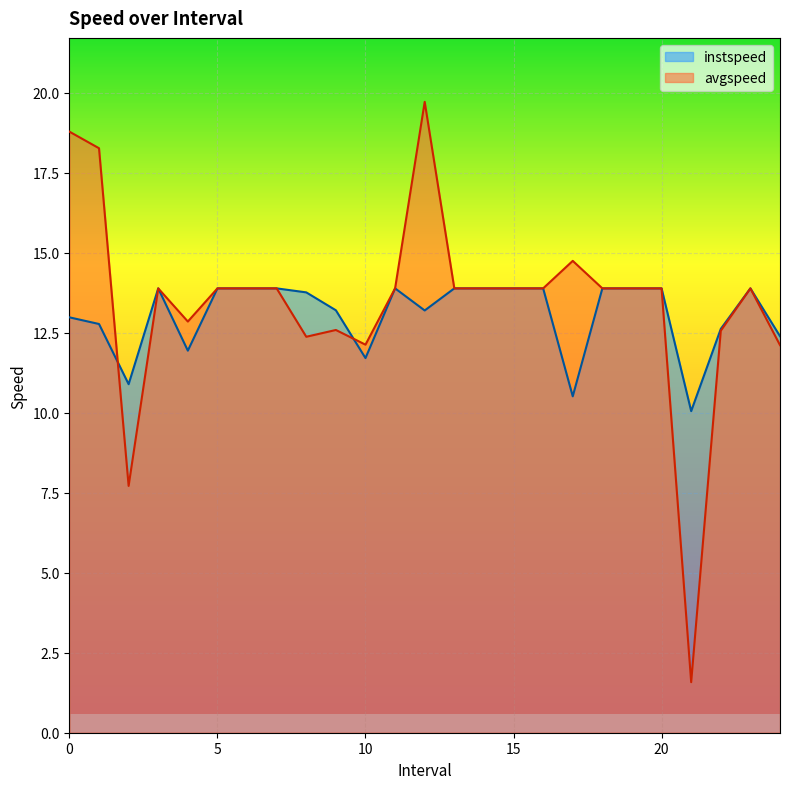

What are all the series names shown in the legend?

instspeed, avgspeed